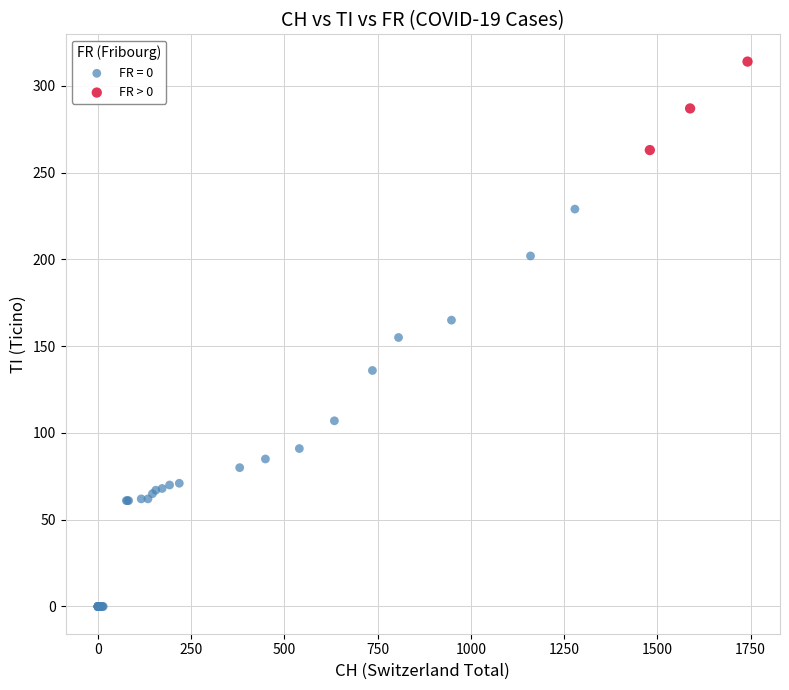

Which series has the largest Y range (max minus min)?

FR = 0